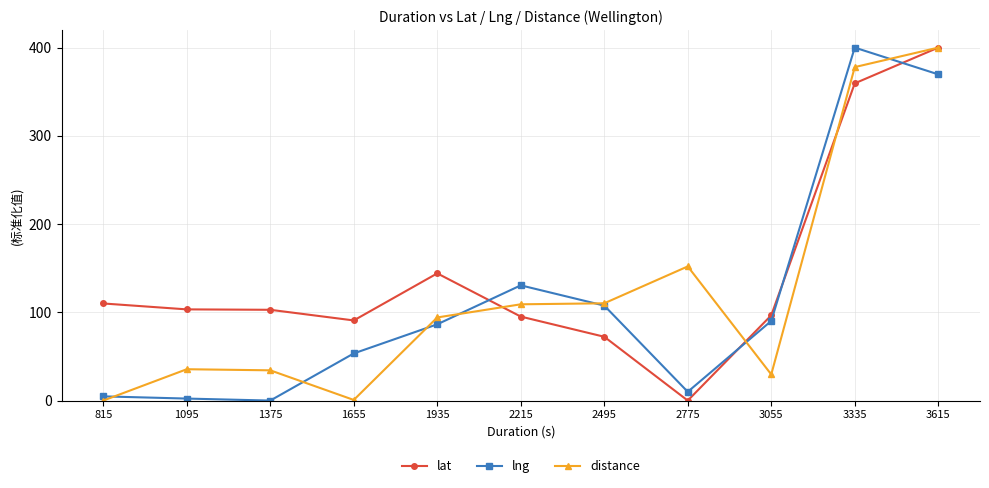

Is the value of distance at 1655 greater than the value of lat at 1375?

No